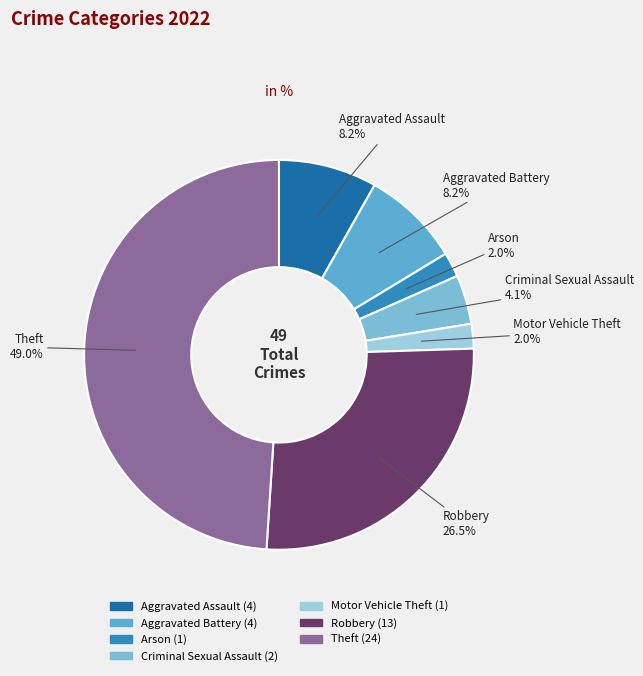

Which category has the biggest portion of the pie?

Theft